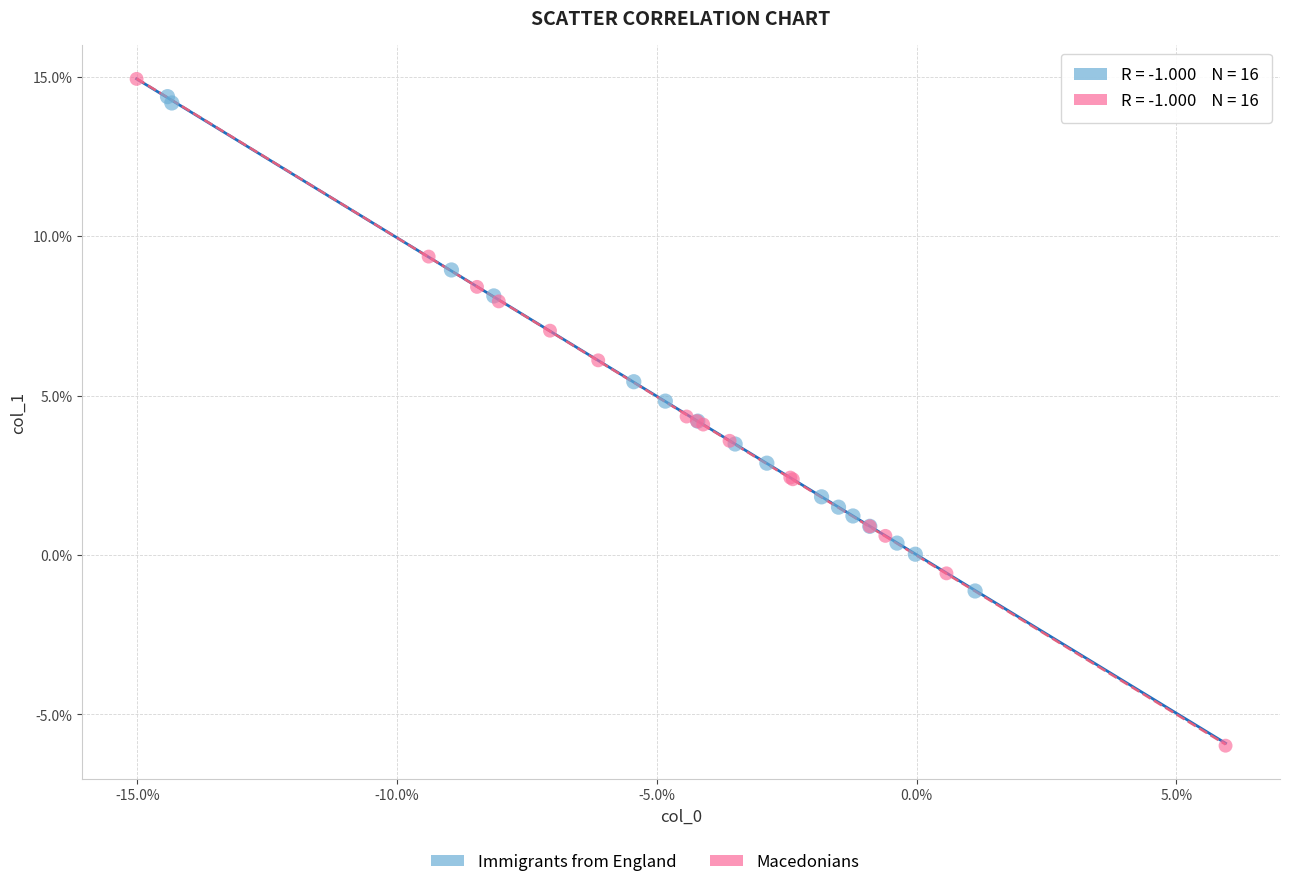

Which series reaches the minimum Y coordinate?

Macedonians